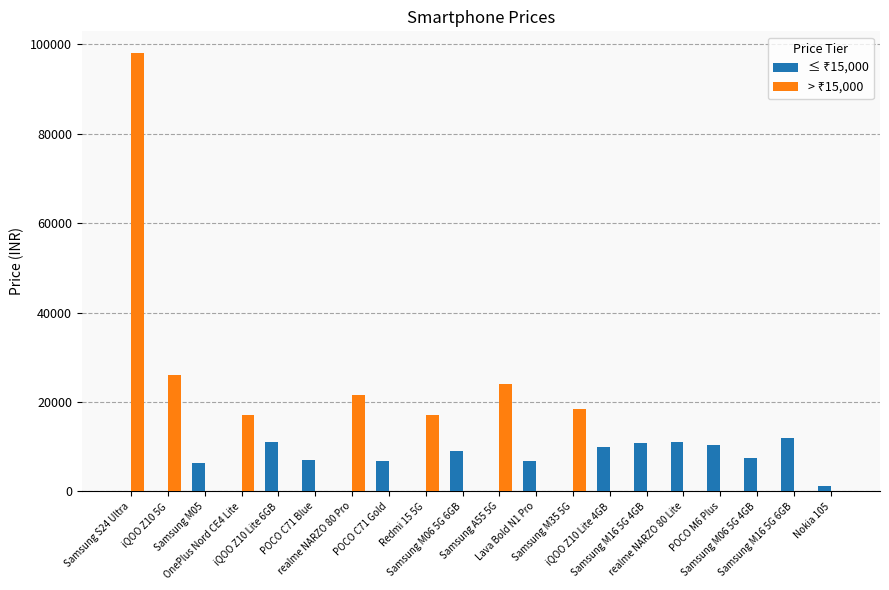

How many series are shown in this chart?

2